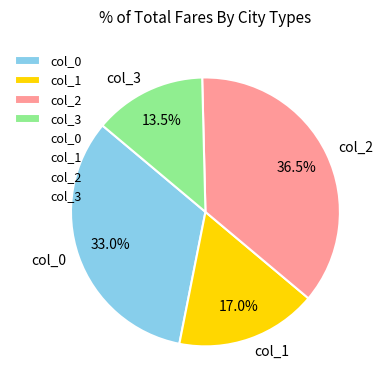

Rank the categories by value from highest to lowest.

col_2, col_0, col_1, col_3